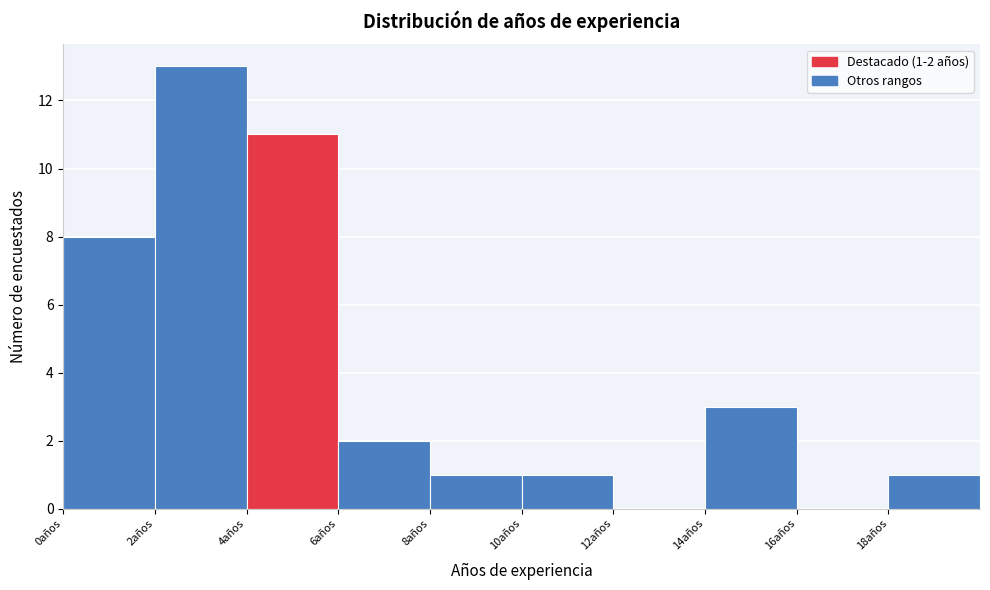

Which range on the x-axis has the tallest bar?

2 to 4